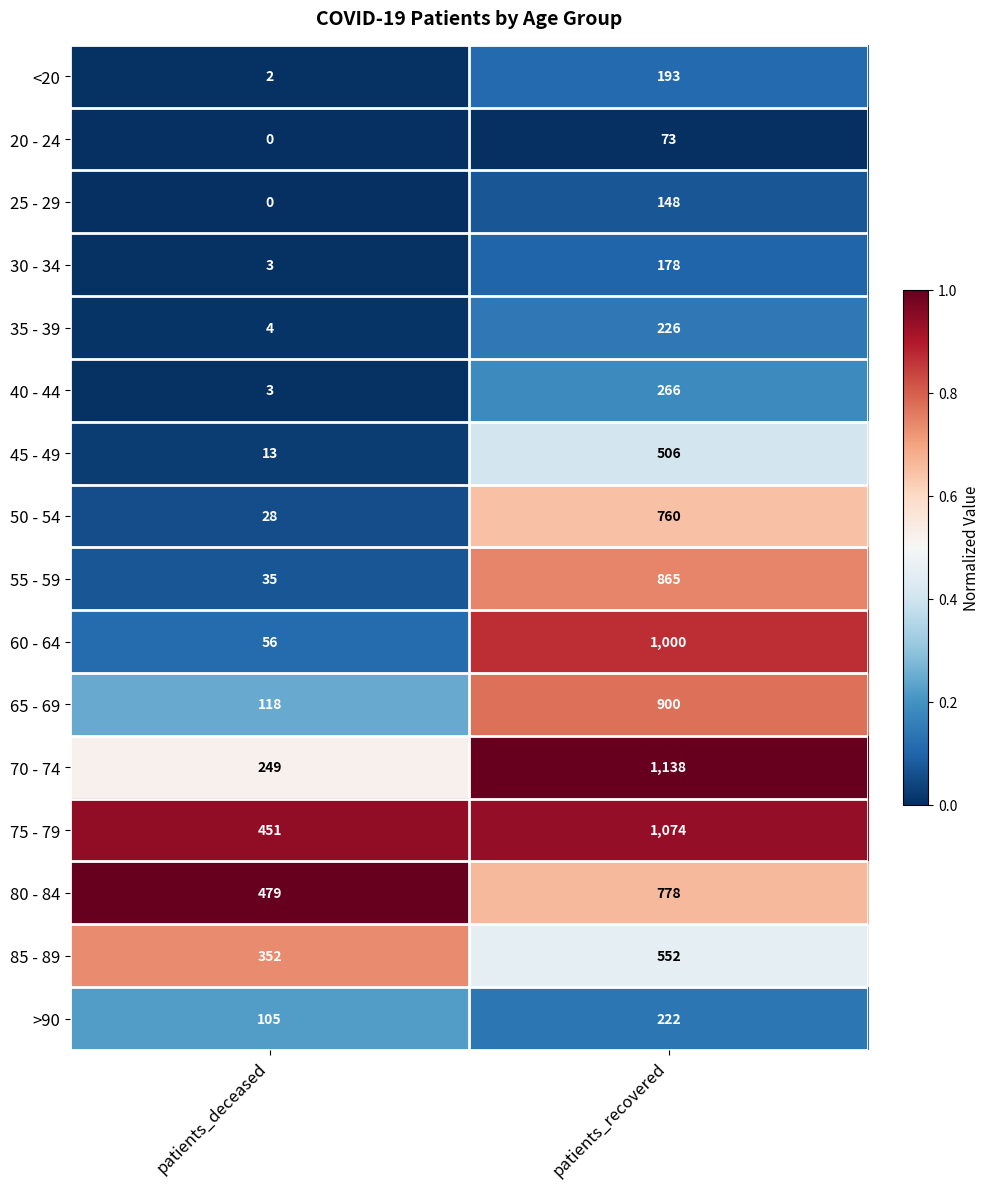

List the labels in order of 80 - 84 value, largest first.

patients_recovered, patients_deceased